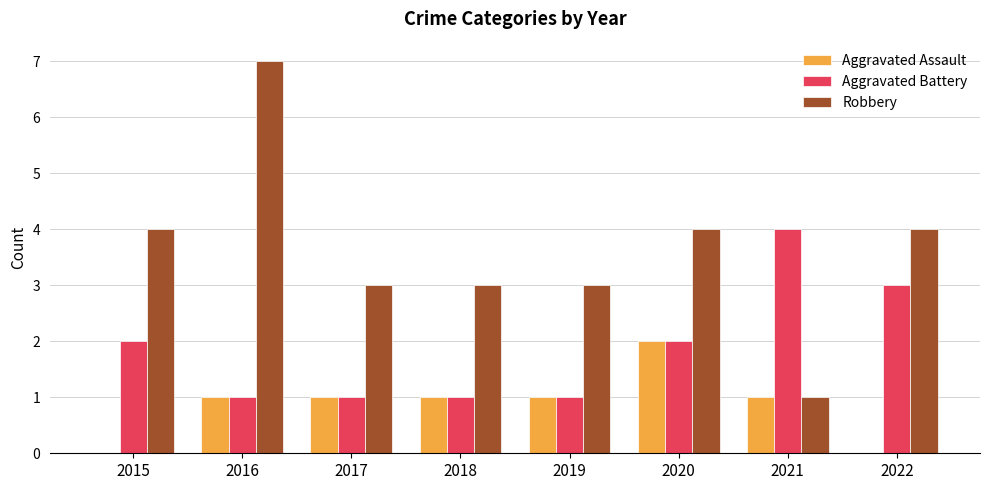

Reading right to left, extract all data points from this chart.

Aggravated Assault: 2022=0	2021=1	2020=2	2019=1	2018=1	2017=1	2016=1	2015=0
Aggravated Battery: 2022=3	2021=4	2020=2	2019=1	2018=1	2017=1	2016=1	2015=2
Robbery: 2022=4	2021=1	2020=4	2019=3	2018=3	2017=3	2016=7	2015=4